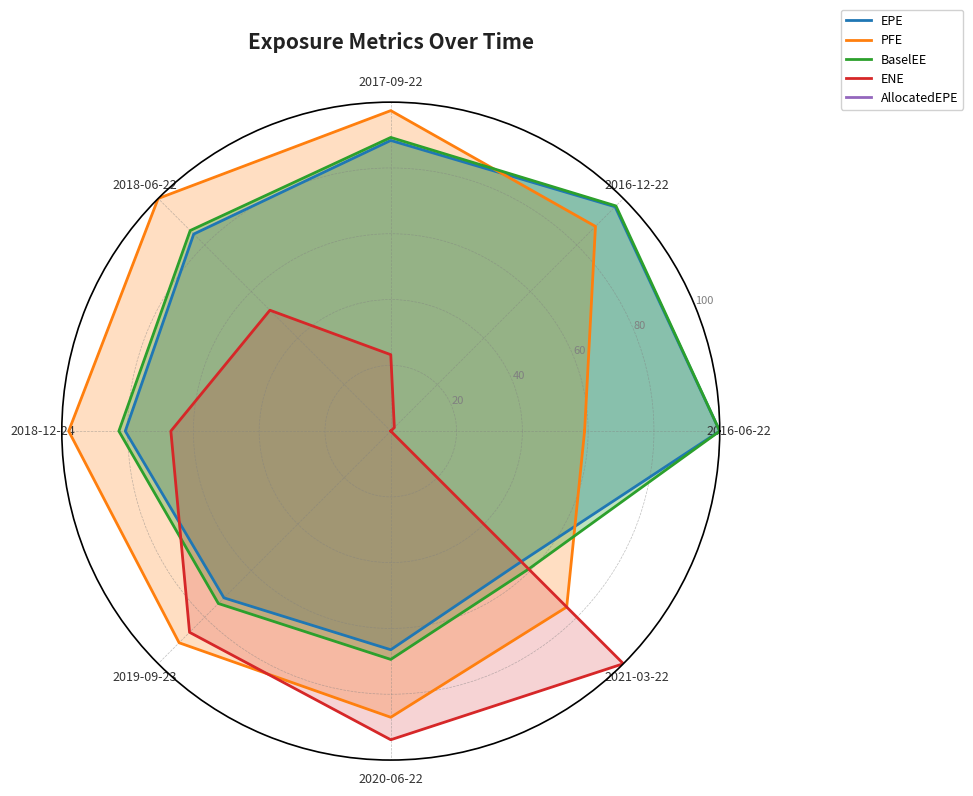

Reading left to right, list all the values displayed in this chart.

EPE: 100.0	96.4	88.4	84.7	80.7	71.7	66.5	56.1	100.0
PFE: 58.9	88.0	97.4	100.0	97.9	91.0	87.0	75.6	58.9
BaselEE: 100.0	96.8	89.3	86.2	82.7	74.1	69.4	59.3	100.0
ENE: 0.0	1.5	23.2	52.0	66.9	86.5	93.8	100.0	0.0
AllocatedEPE: 0.0	0.0	0.0	0.0	0.0	0.0	0.0	0.0	0.0